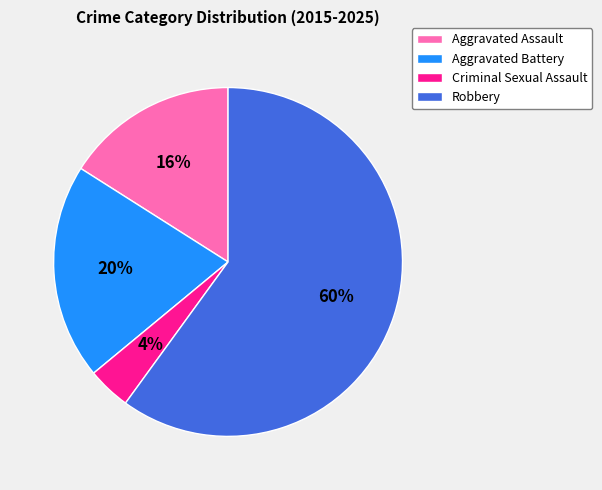

How many segments does this pie chart have?

4